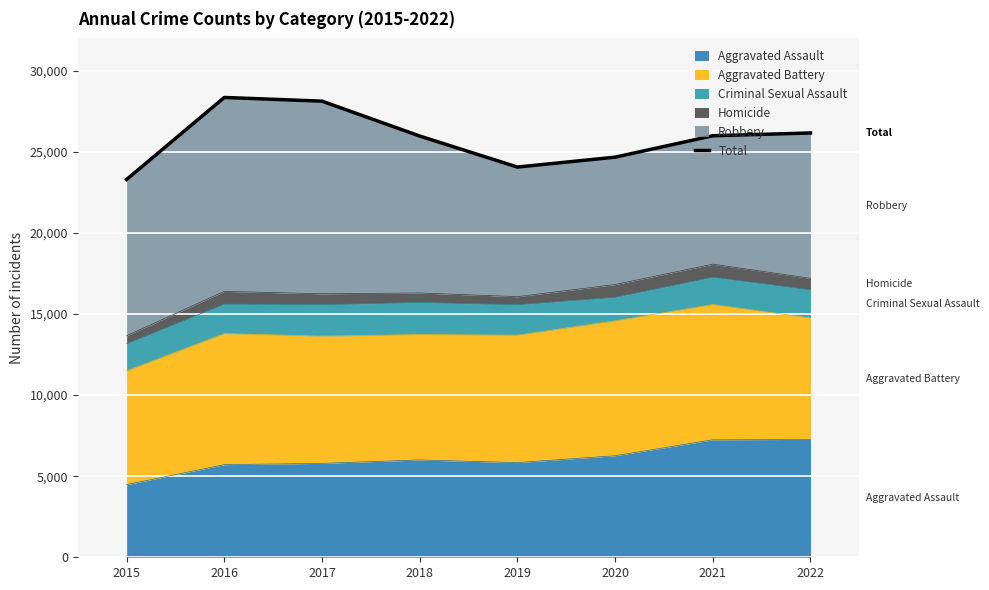

Rank the categories by value from highest to lowest.

2016, 2017, 2022, 2021, 2018, 2020, 2019, 2015